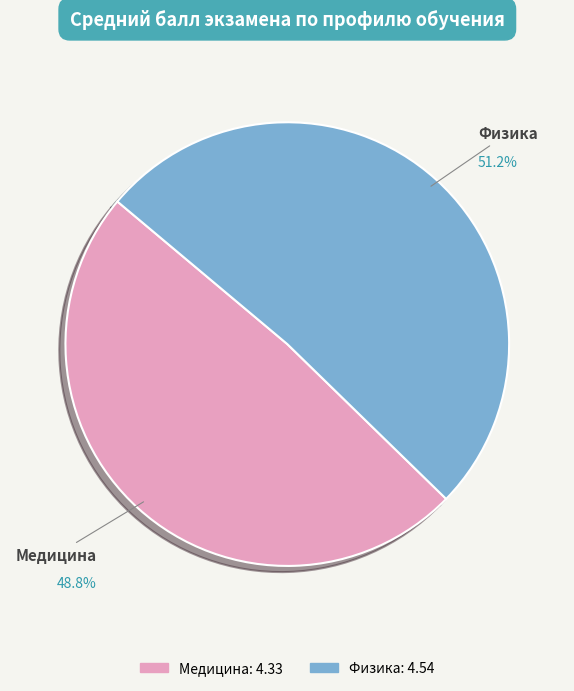

Count the number of slices in the pie.

2